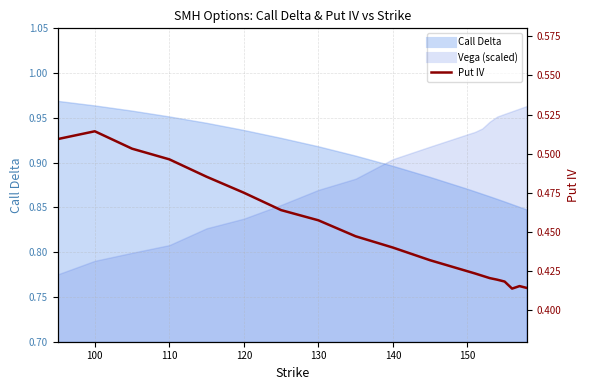

The value at 13 is 0.7. True or false?

False